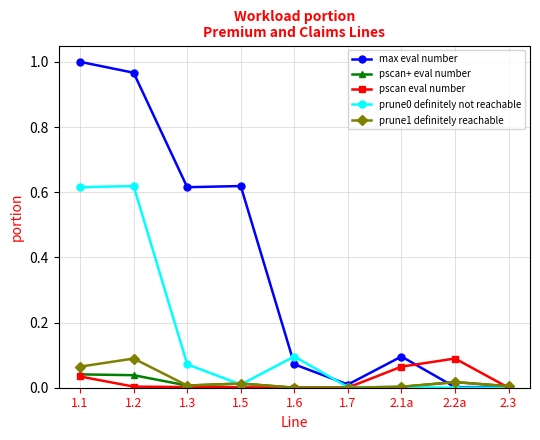

The pscan eval number series shows 0.0 at 1.7. True or false?

True